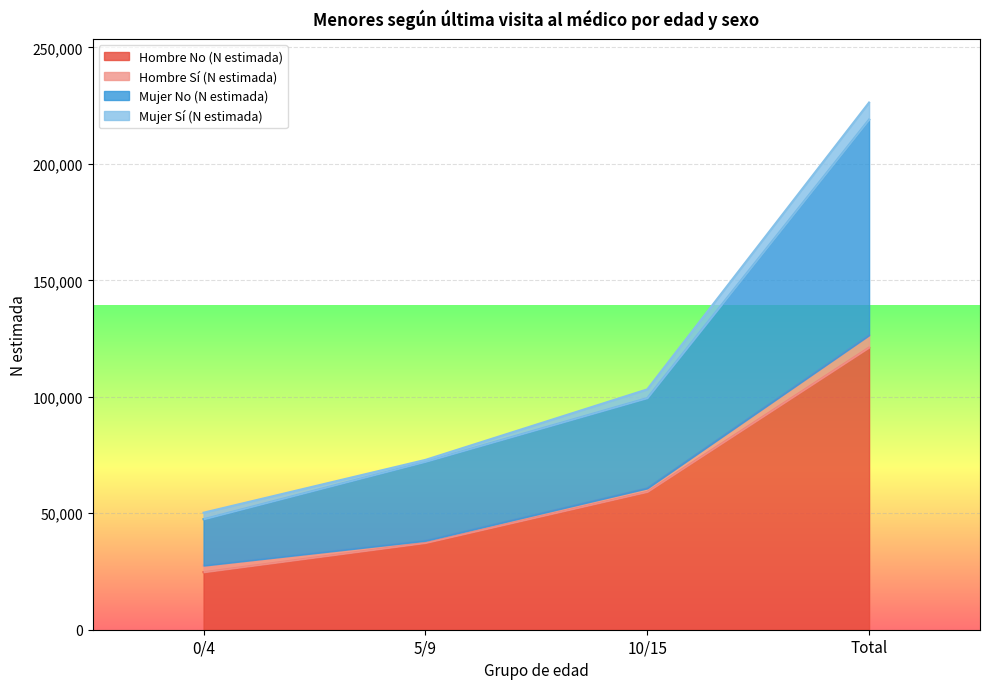

At which category is the sum across all series the highest?

Total